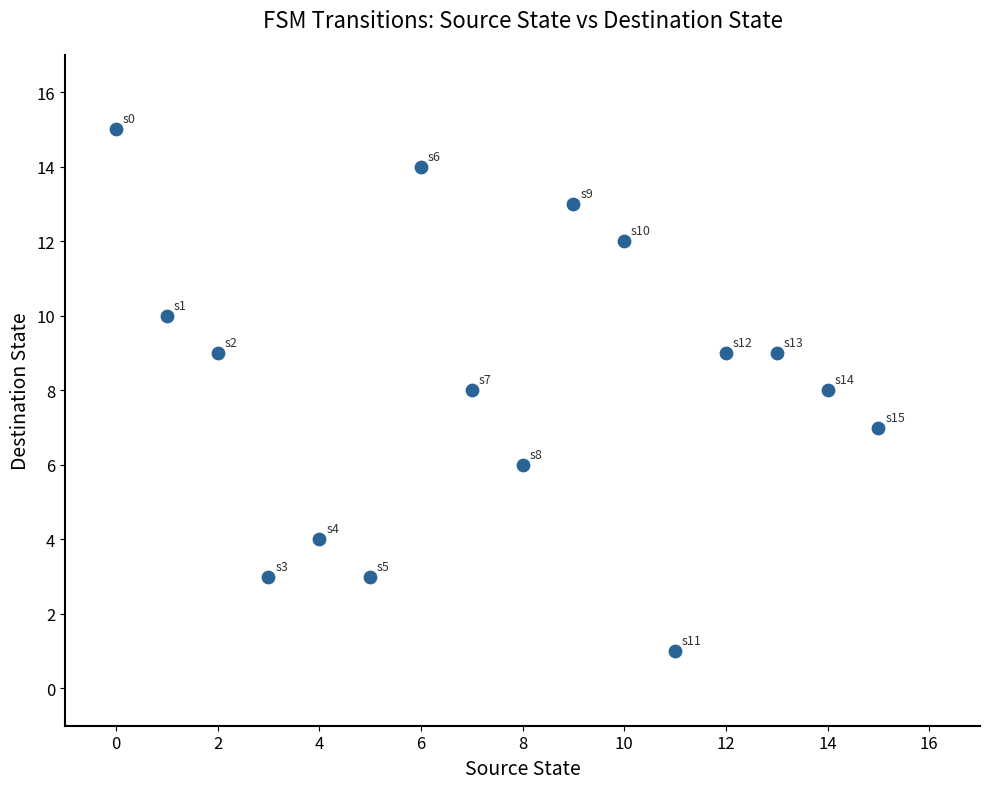

What is the range of X values (max minus min)?

15